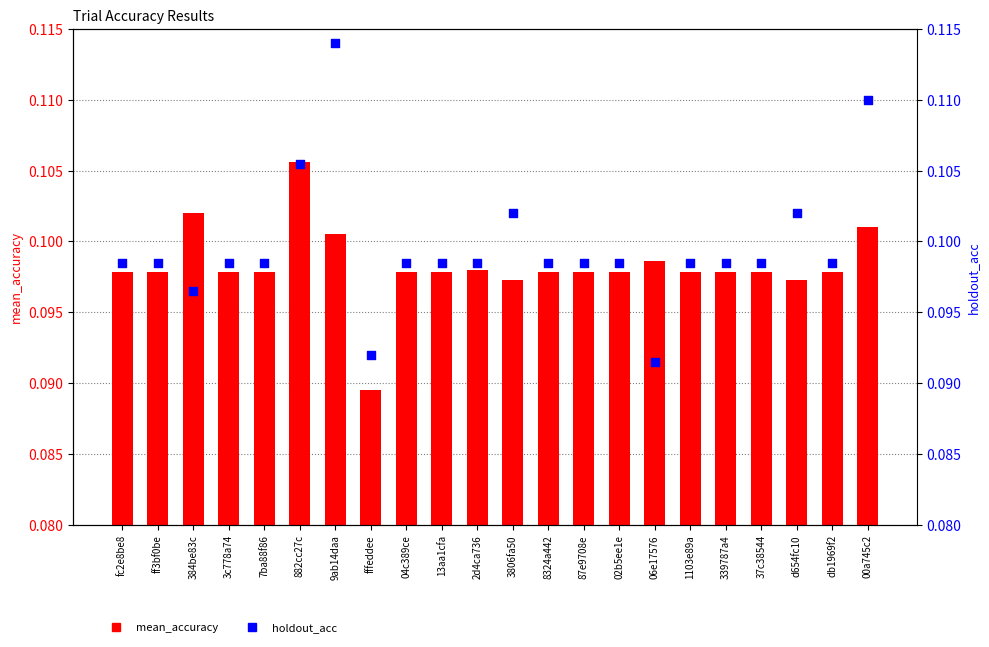

At how many categories does at least one series exceed 0?

22